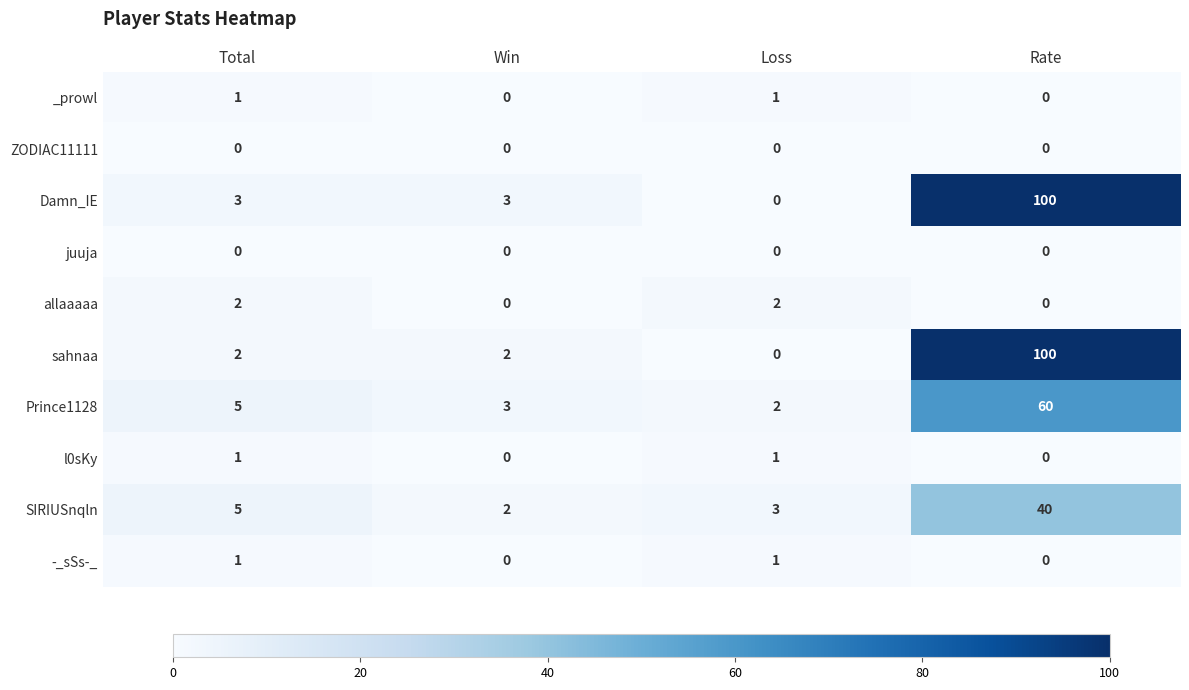

How many distinct data groups are displayed?

10